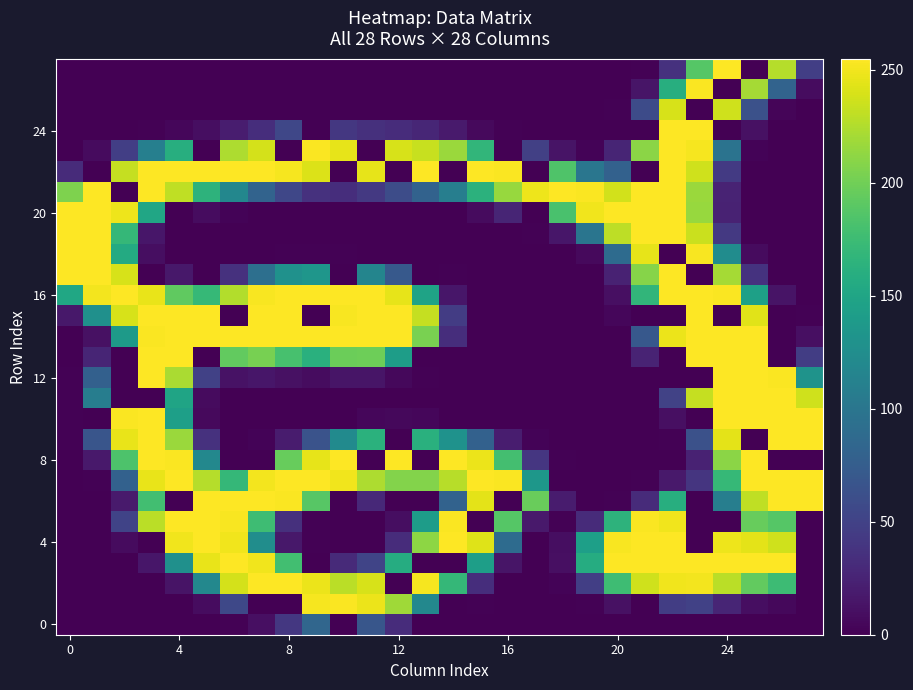

At which category is the sum across all series the highest?

24